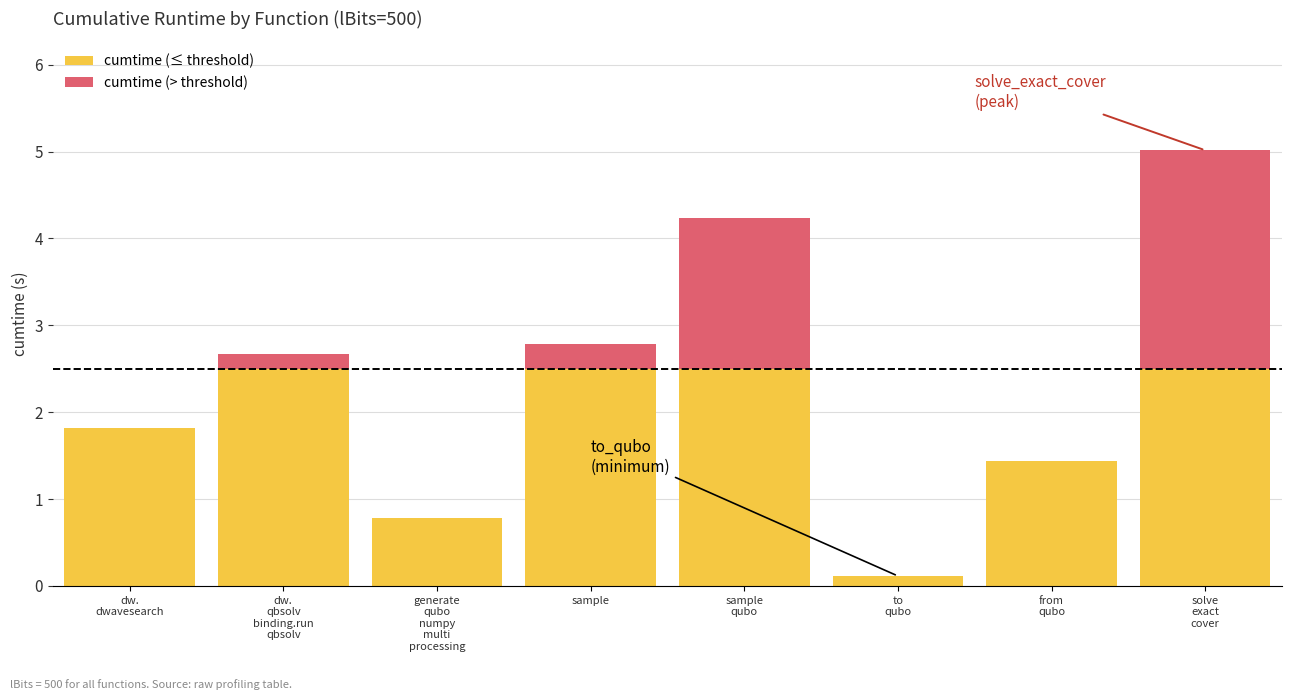

The cumtime (≤ threshold) series shows 0.5 at sample. True or false?

False